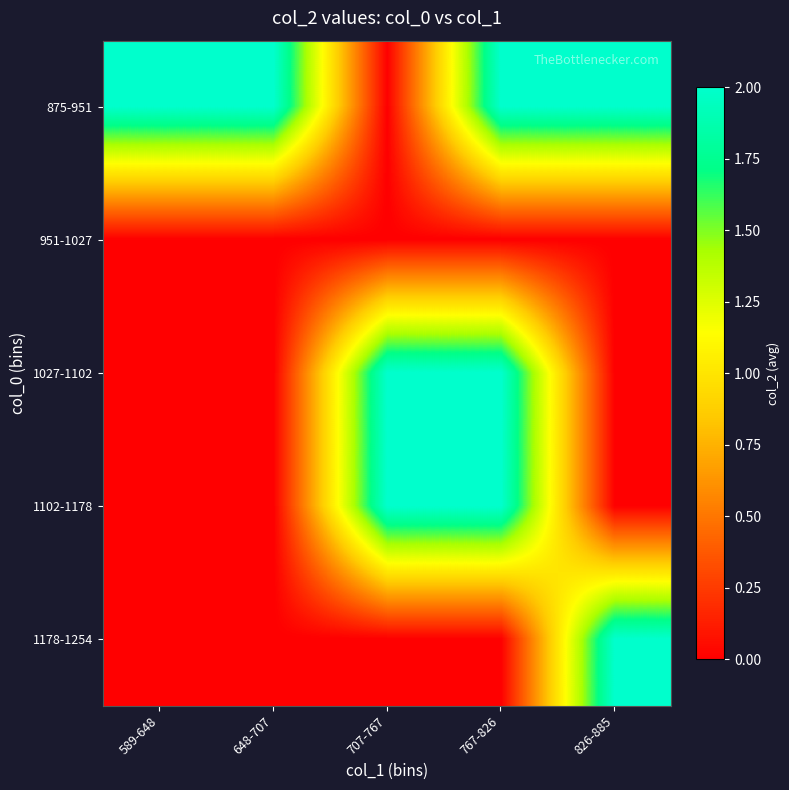

Reading left to right, list all the values displayed in this chart.

875-951: 589-648=2	648-707=2	707-767=0	767-826=2	826-885=2
951-1027: 589-648=0	648-707=0	707-767=0	767-826=0	826-885=0
1027-1102: 589-648=0	648-707=0	707-767=2	767-826=2	826-885=0
1102-1178: 589-648=0	648-707=0	707-767=2	767-826=2	826-885=0
1178-1254: 589-648=0	648-707=0	707-767=0	767-826=0	826-885=2